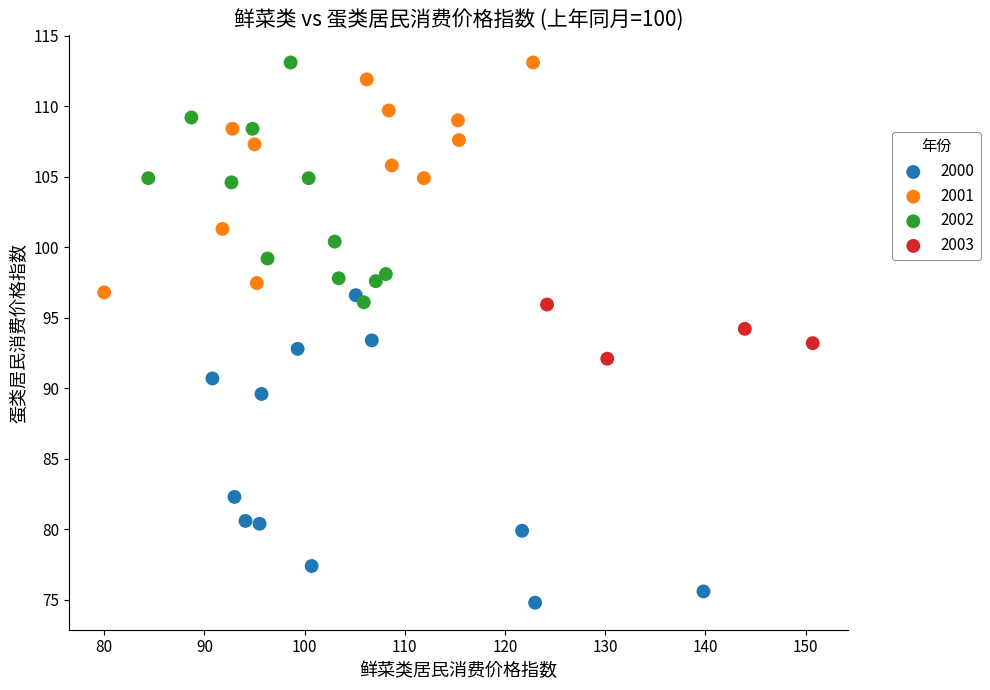

Which series contains the lowest Y value?

2000